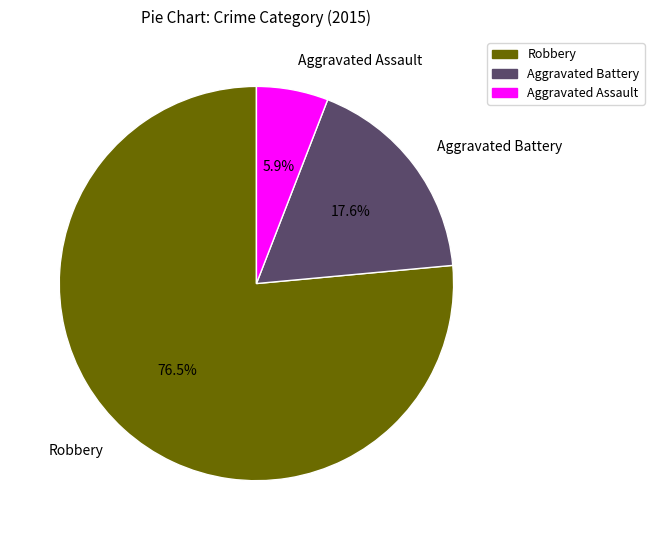

Which category accounts for the majority?

Robbery